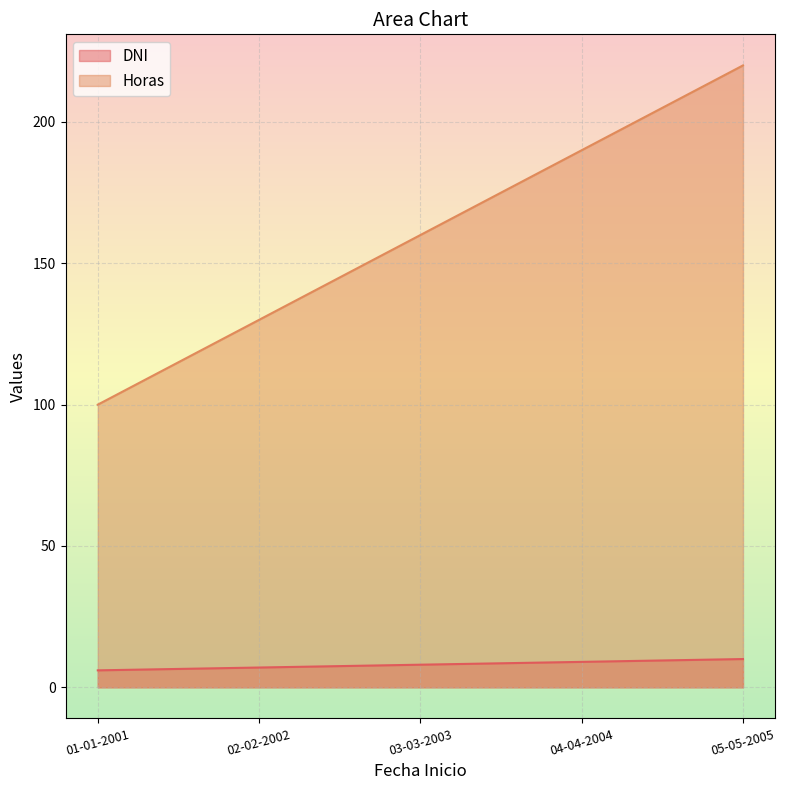

True or false: Horas has a value of 66 at 05-05-2005.

False